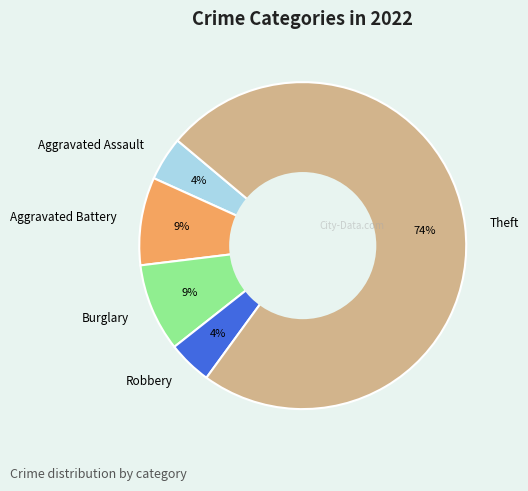

To the nearest percent, what is the difference between the largest and smallest slice percentages?

70%